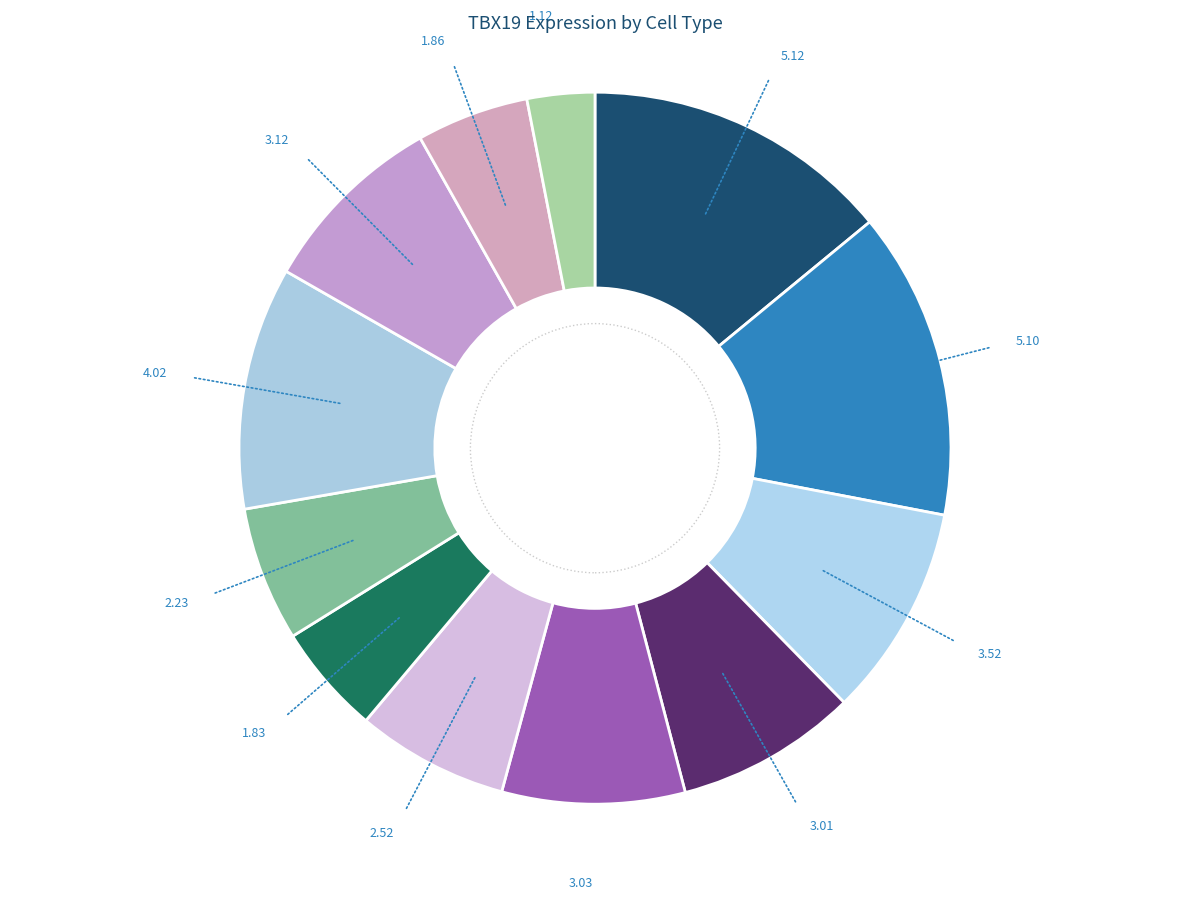

Rank the categories by value from highest to lowest.

HD7_CD19, HD9_CD19, HD8_CD34, HD8_CD19, HD9_Mono, HD9_CD3, HD7_CD3, HD8_CD3, HD9_CD34, HD8_Mono, HD7_CD34, HD7_Neu